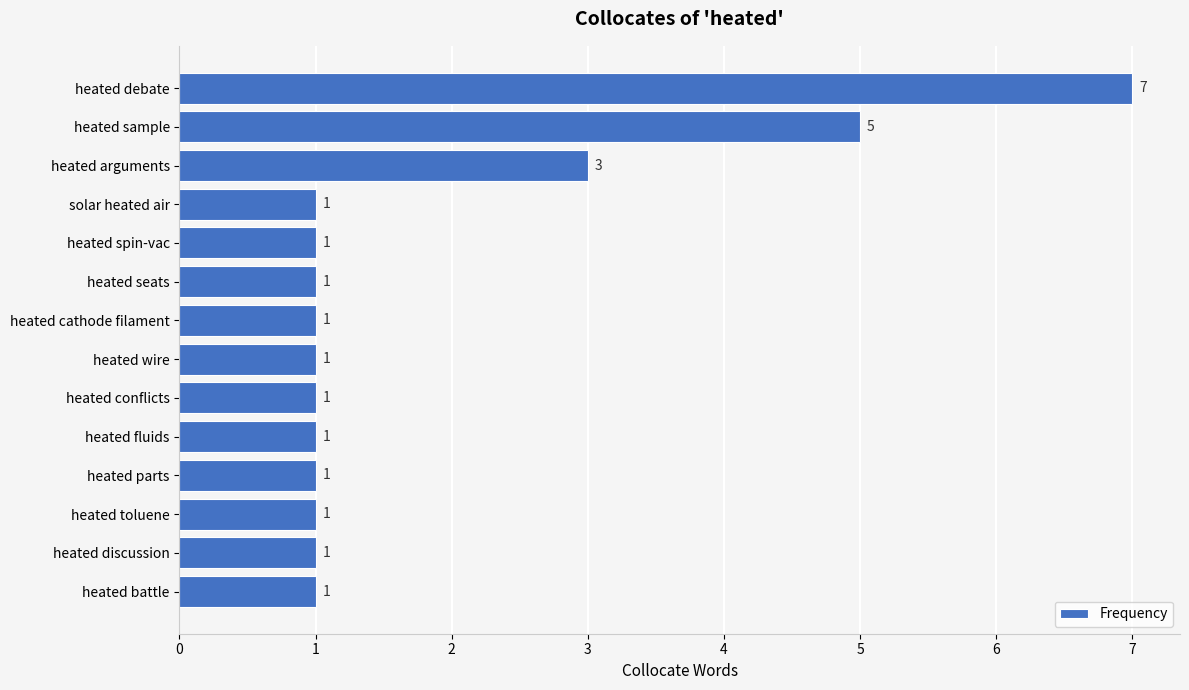

What is the difference between the maximum and minimum values?

6